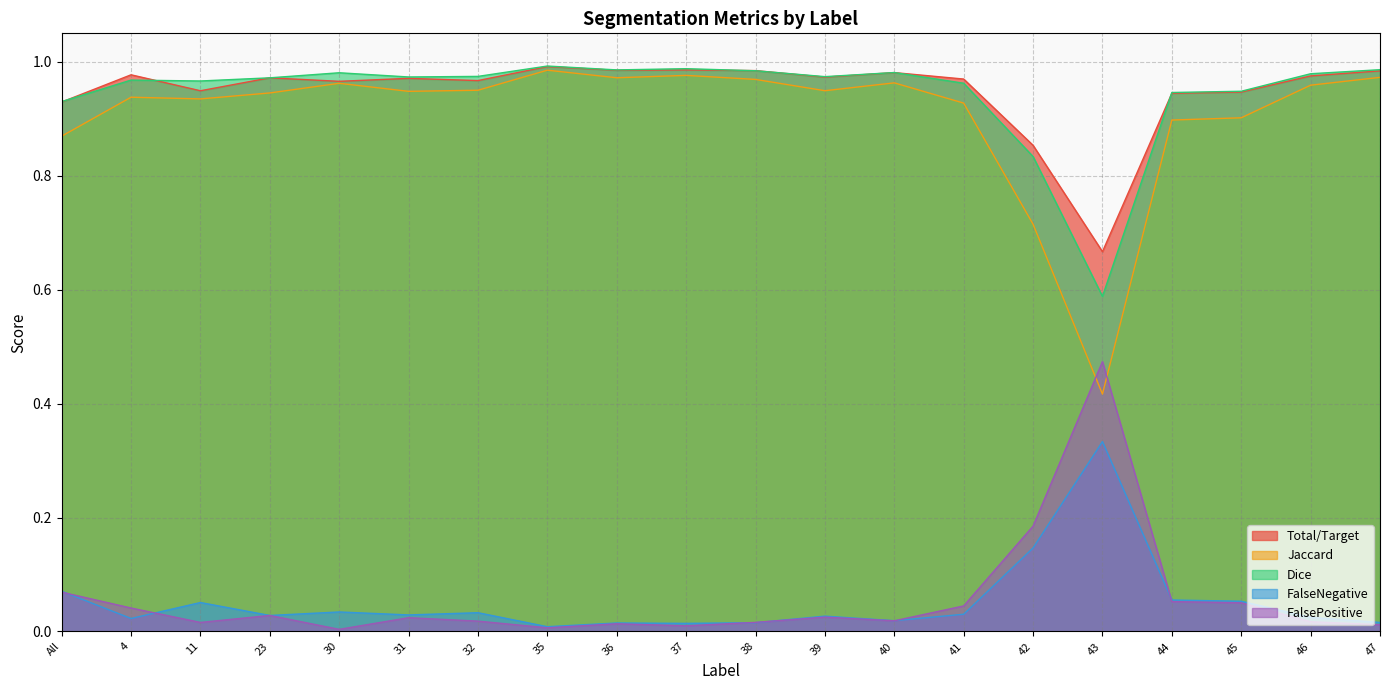

Which series has the largest range (max minus min)?

Jaccard